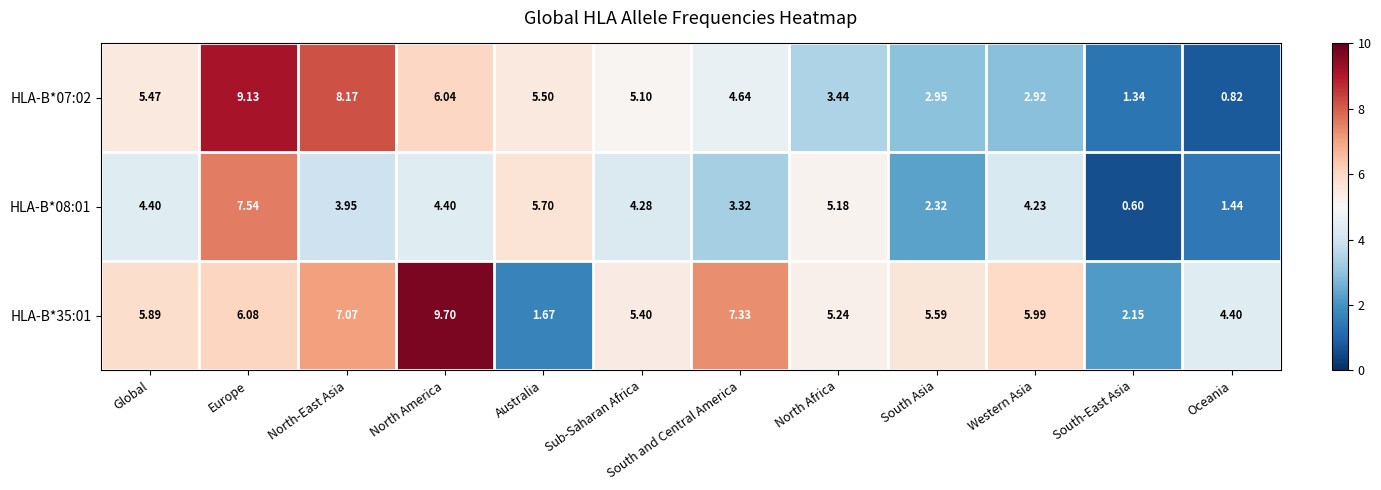

Which category has the highest value across all series?

North America